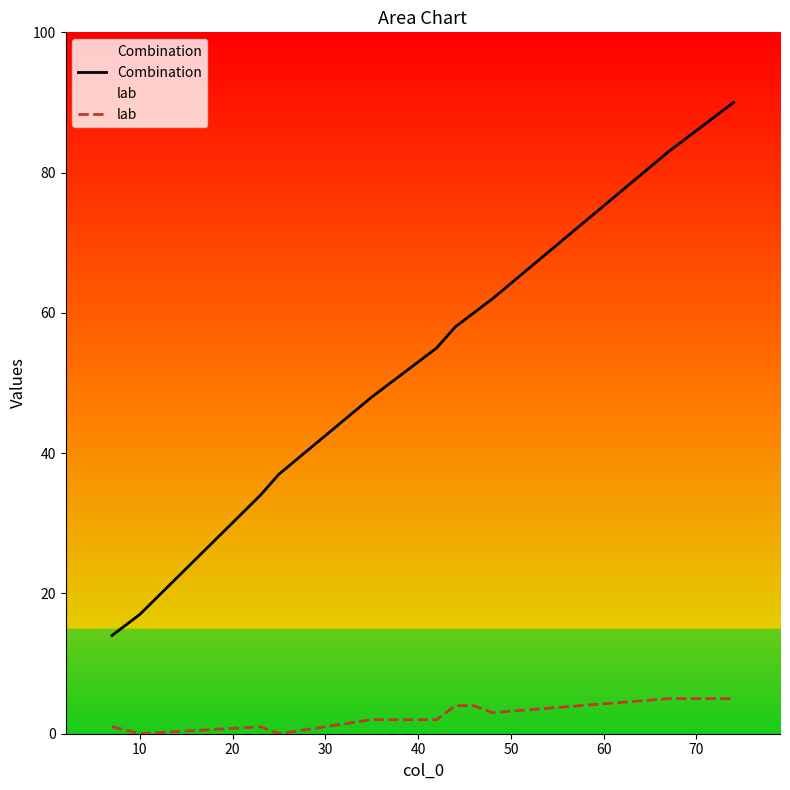

What is the label of the 19th point from the right?

10